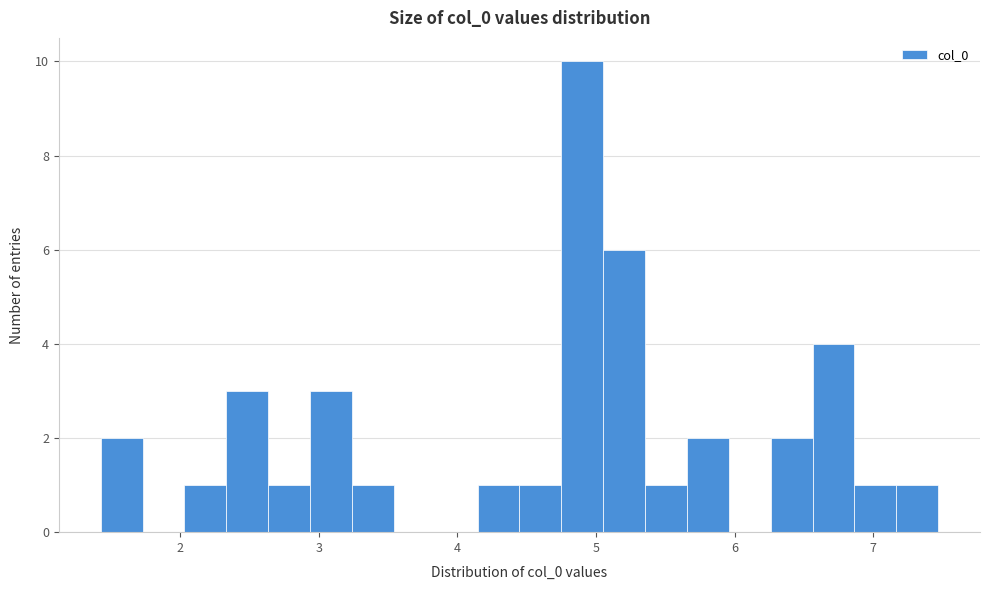

Around what value on the x-axis is the tallest bar? Give the approximate position of its centre, as read against the axis.

4.9